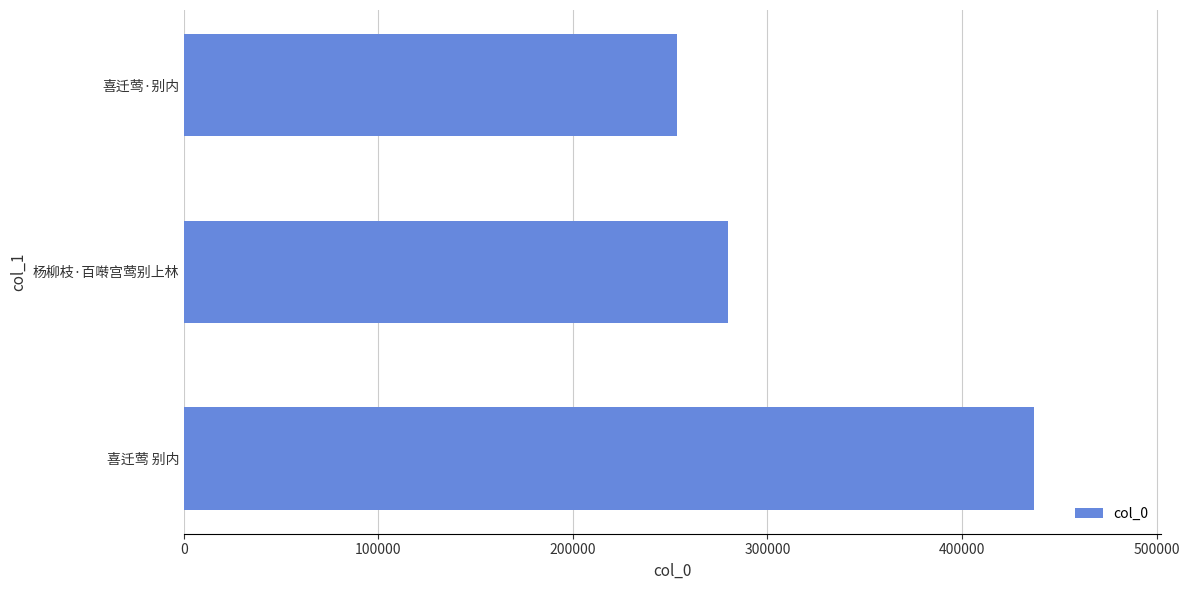

Reading bottom to top, list all the values displayed in this chart.

436893	279611	253317